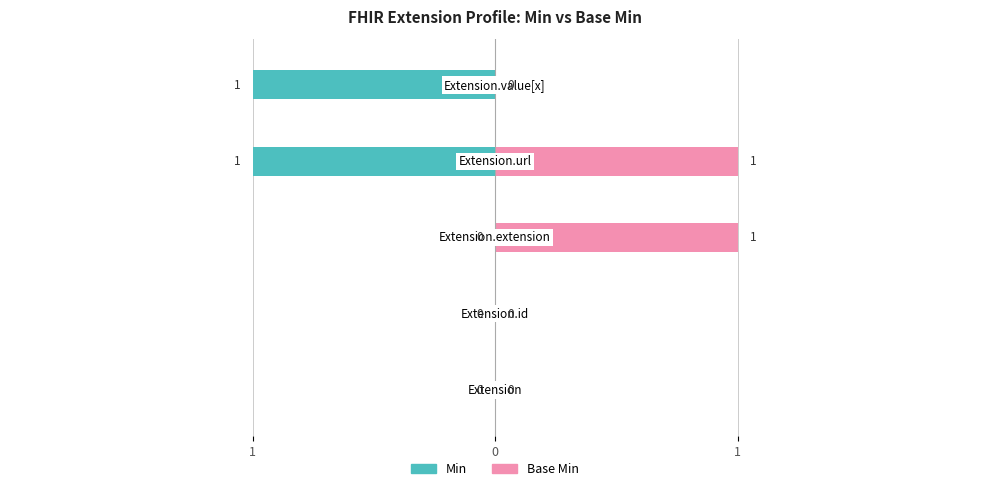

What is the difference between the second highest and second lowest values in the Base Min series?

1